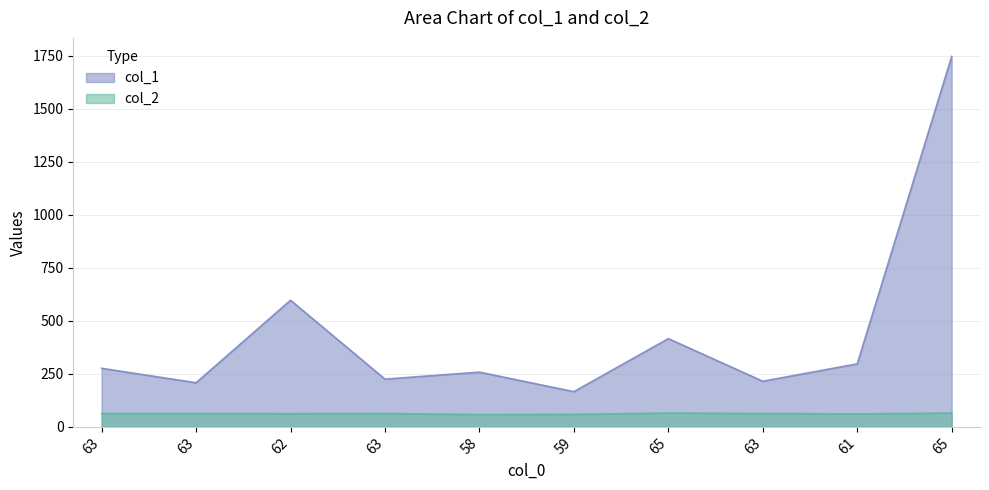

True or false: col_2 has a value of 63 at 63.

True